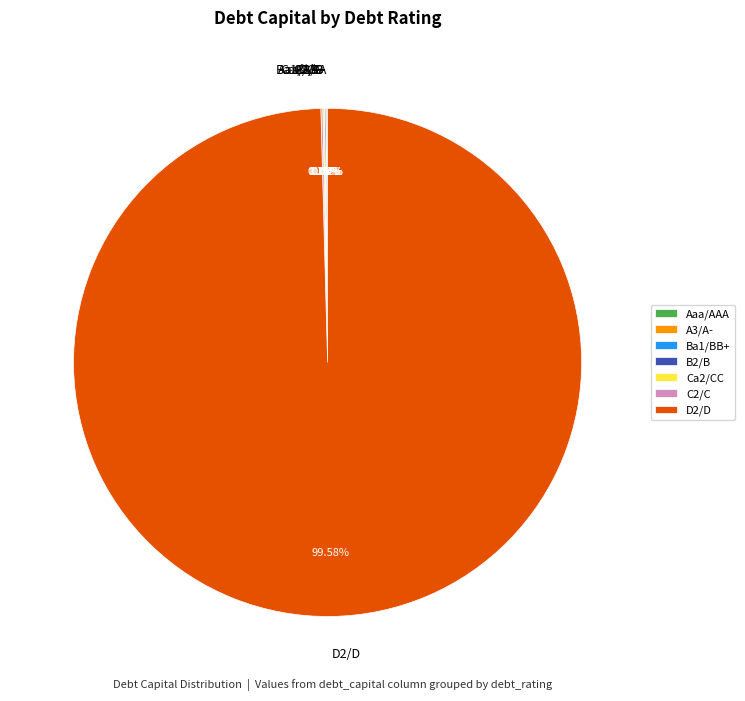

Is there a majority slice in this chart?

Yes